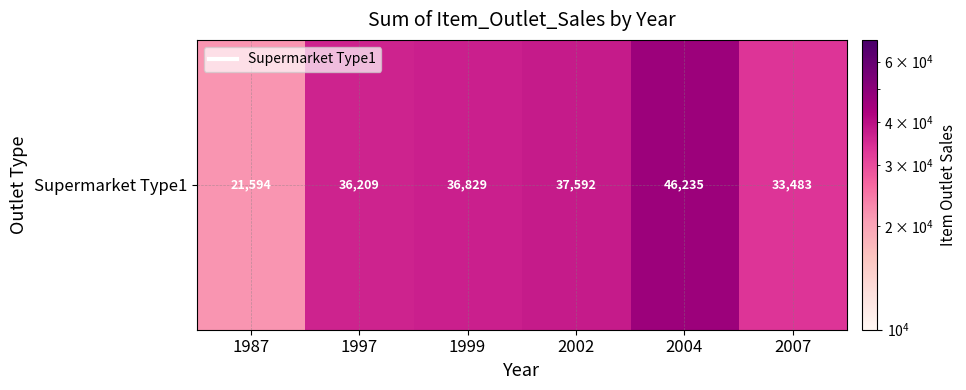

Reading left to right, what are all the values shown in this chart?

21593.9	36208.9	36828.7	37592.4	46235.1	33483.1